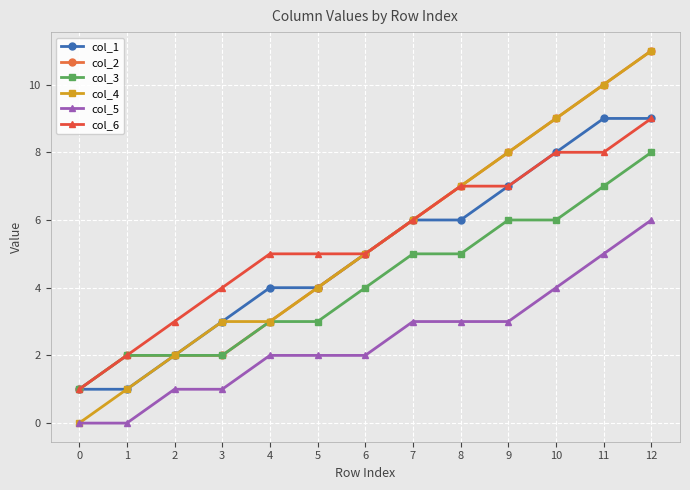

Reading right to left, extract all data points from this chart.

col_1: 9	9	8	7	6	6	5	4	4	3	2	1	1
col_2: 11	10	9	8	7	6	5	4	3	2	2	2	1
col_3: 8	7	6	6	5	5	4	3	3	2	2	2	1
col_4: 11	10	9	8	7	6	5	4	3	3	2	1	0
col_5: 6	5	4	3	3	3	2	2	2	1	1	0	0
col_6: 9	8	8	7	7	6	5	5	5	4	3	2	1